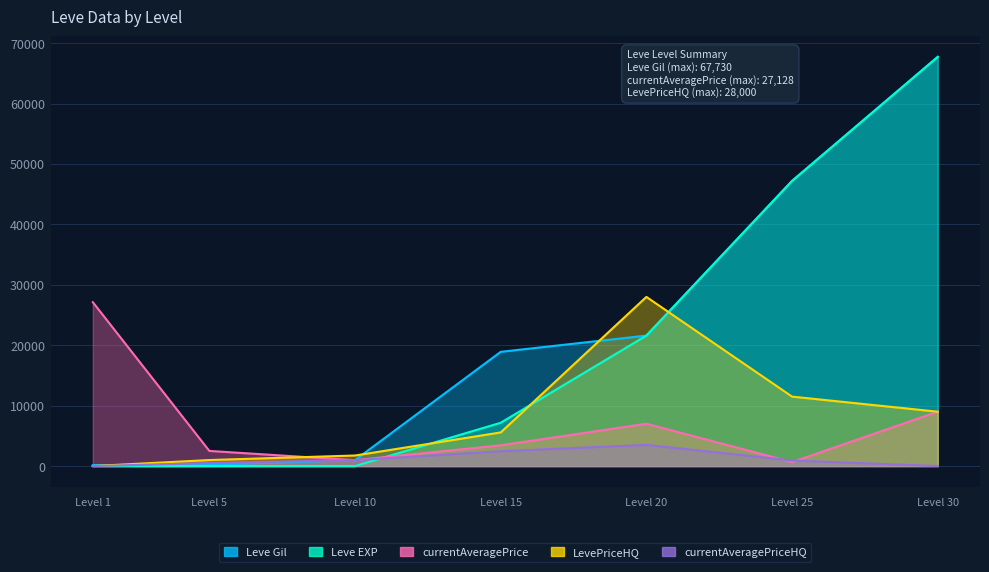

Where is Leve Gil nearest to the value 33945?

Level 20